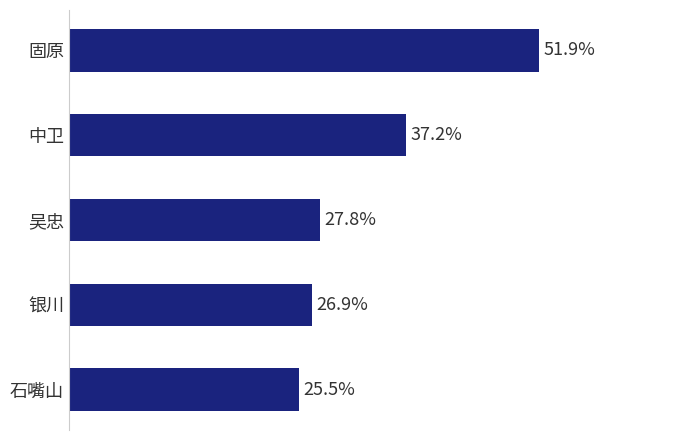

Between 石嘴山 and 固原, which is larger?

固原